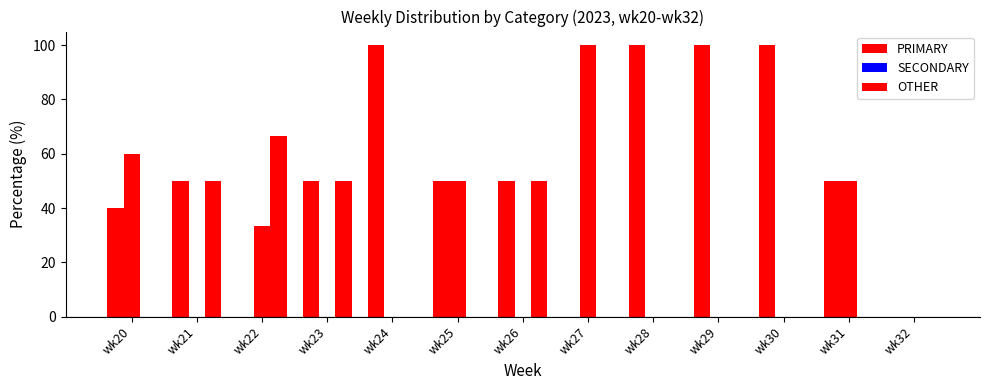

Is it true that SECONDARY equals -36.9 at wk21?

False